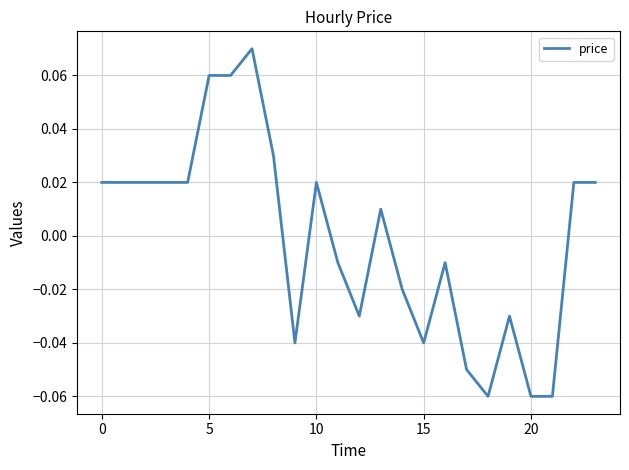

Does the chart have visible grid lines?

Yes